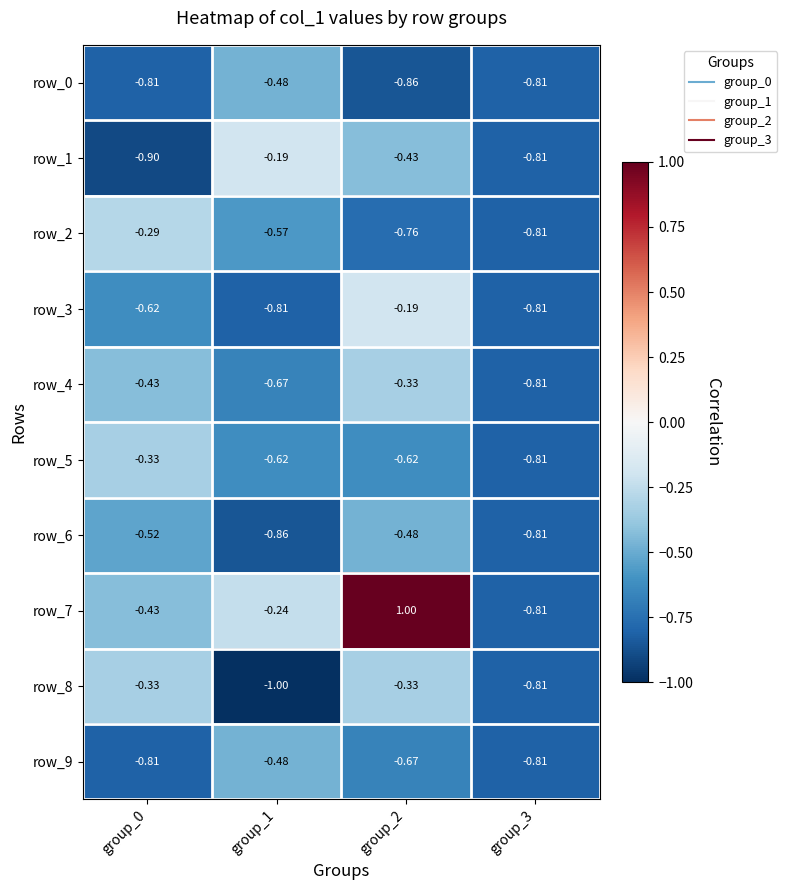

Which series has the largest total across all categories?

row_7